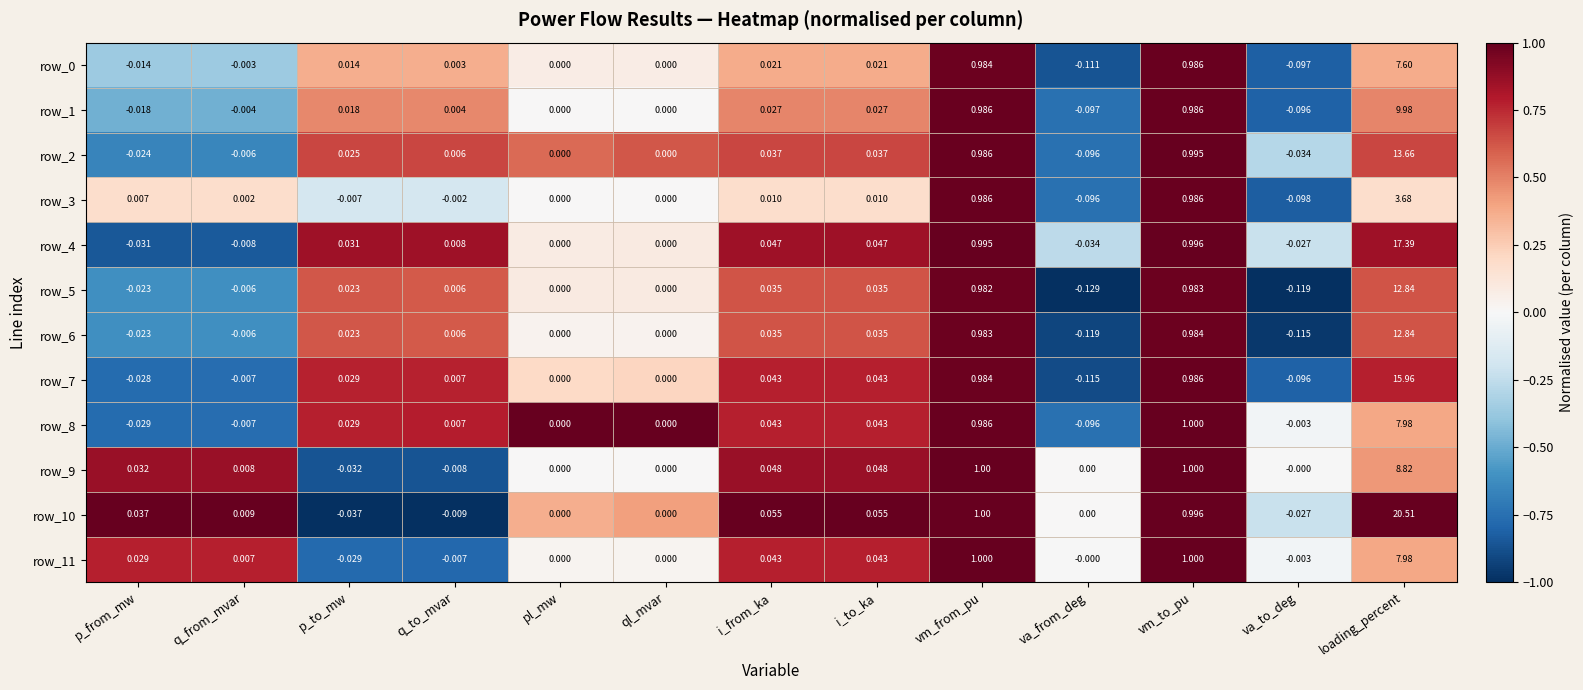

At which label does row_8 first exceed 0?

p_to_mw